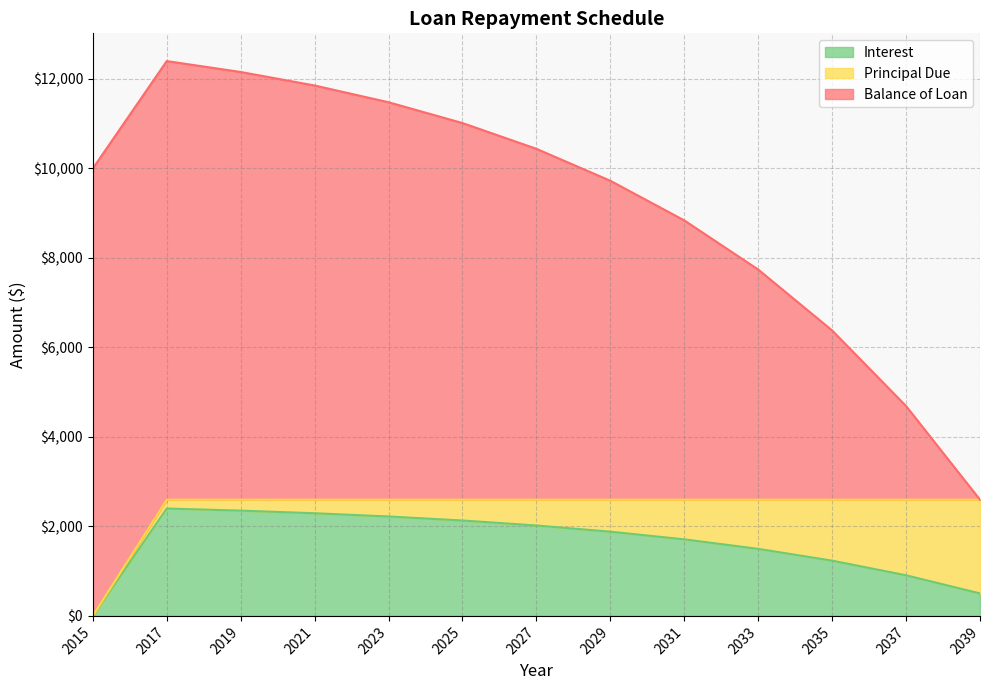

True or false: Principal Due has a value of 407.4 at 2019.

False